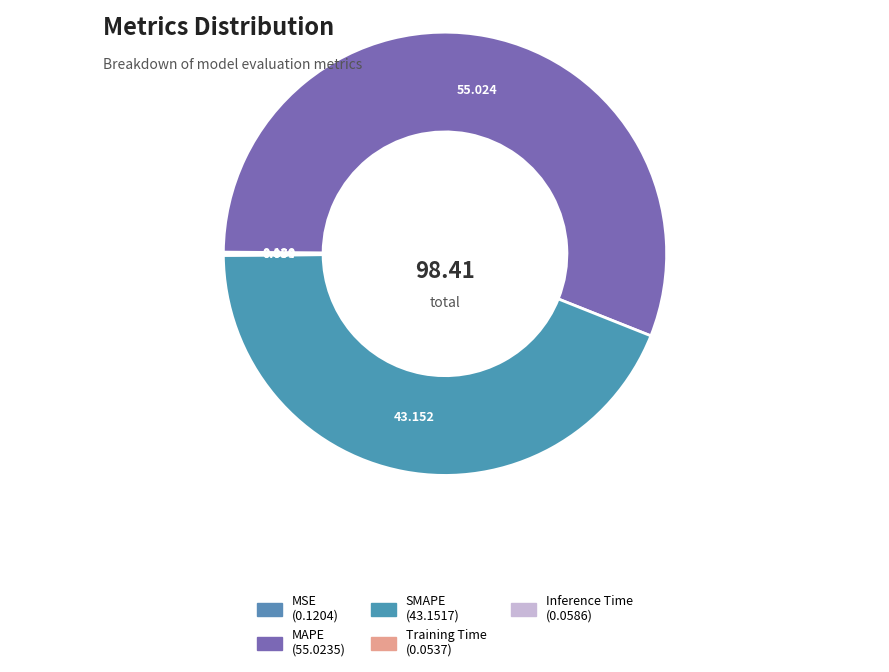

Is there a majority slice in this chart?

Yes